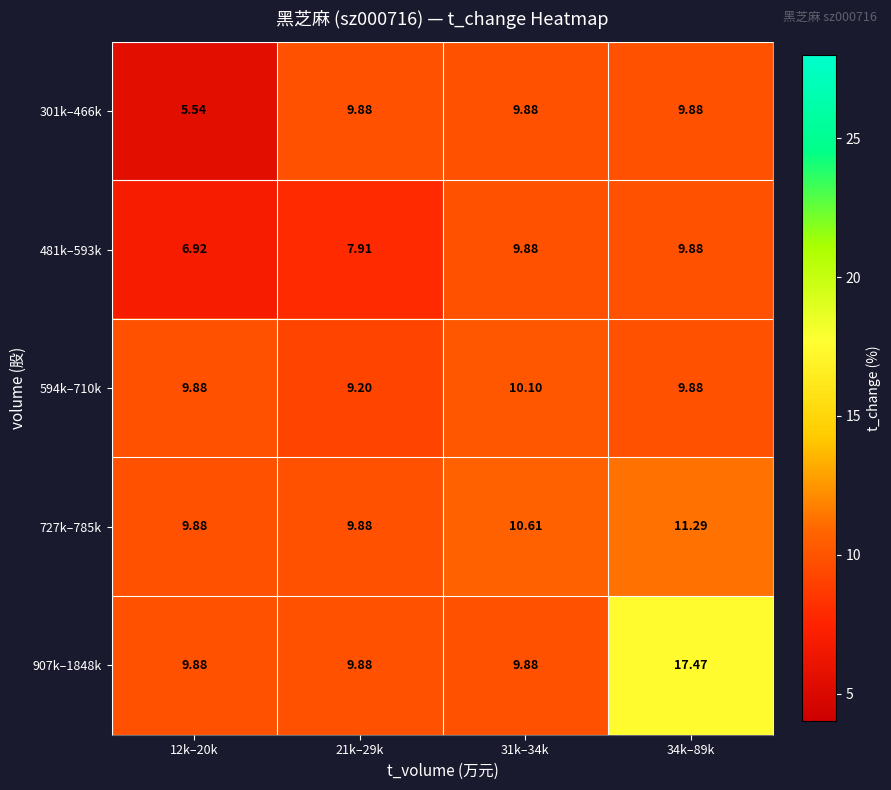

Is the value of 481k–593k at 21k–29k greater than the value of 301k–466k at 34k–89k?

No